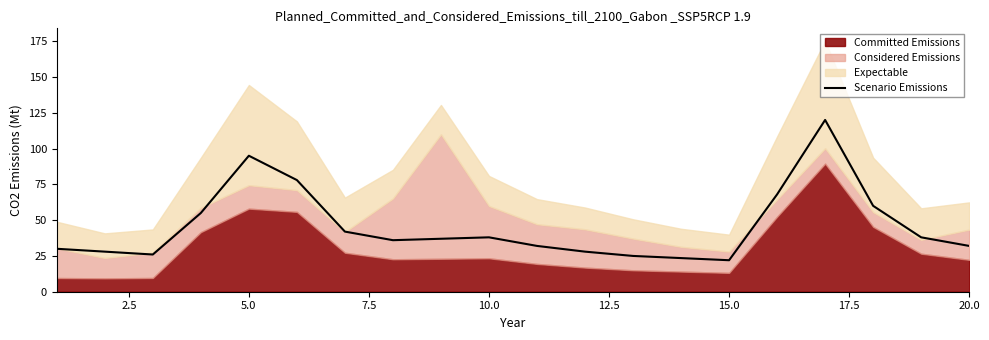

True or false: Scenario Emissions has a value of 29.3 at 15.0.

False